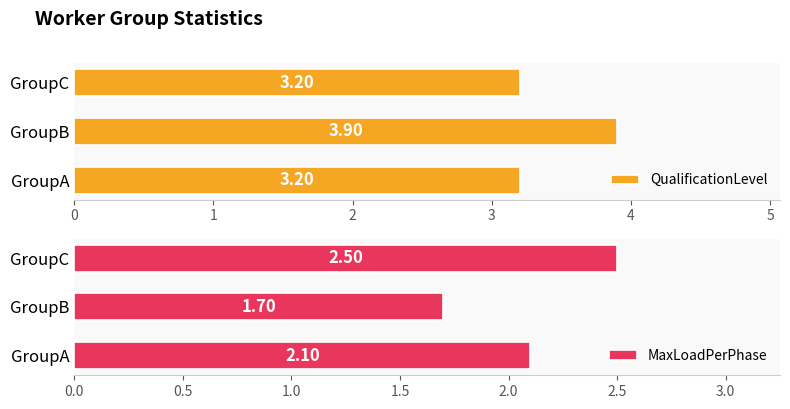

What is the difference between the QualificationLevel values at 2 and 1?

0.7